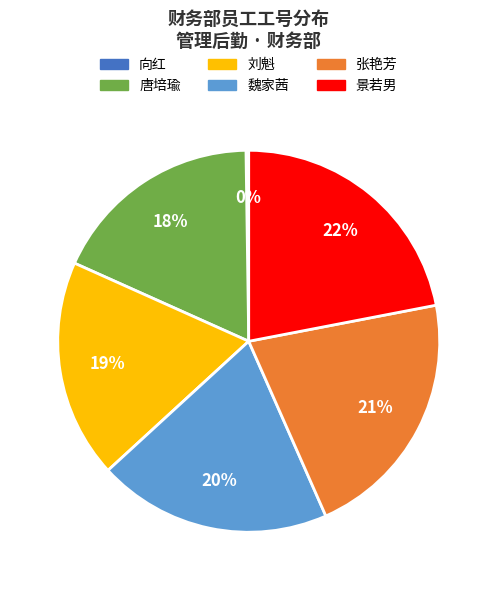

Is it true that 景若男 is 22% of the pie?

True